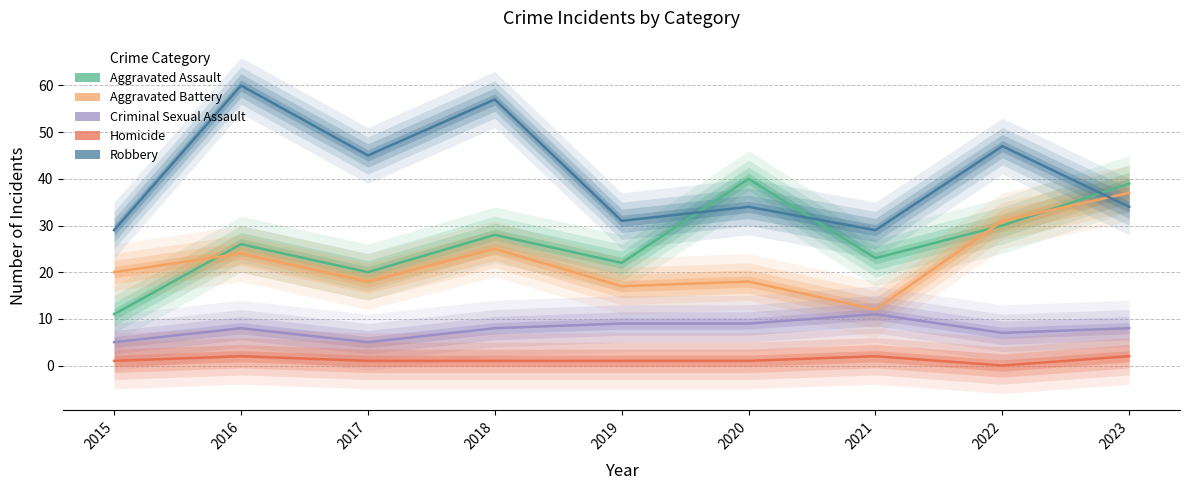

Which series has the largest total across all categories?

Robbery